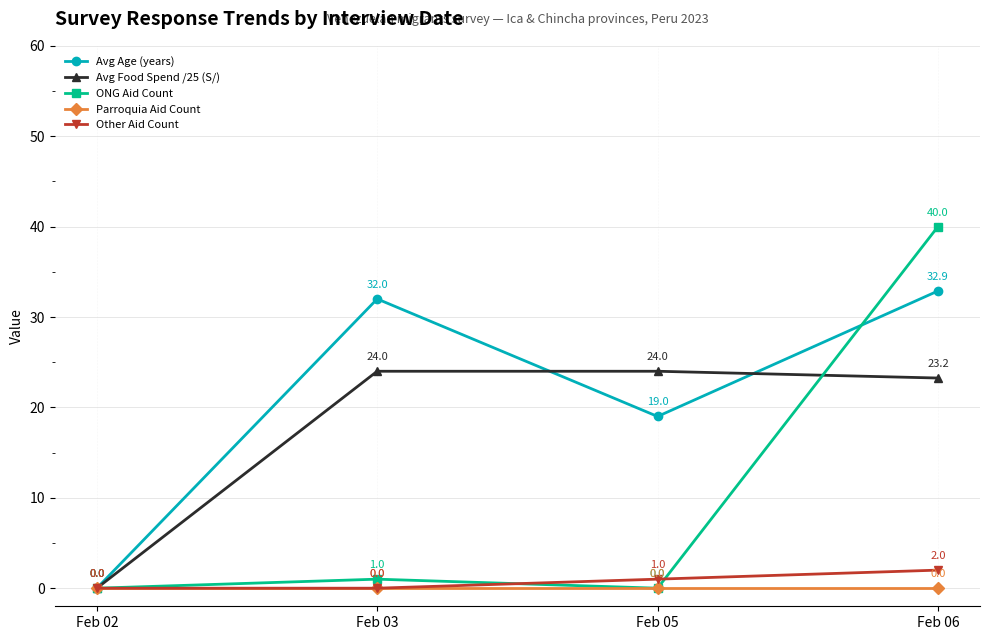

Which series changed the most between Feb 02 and Feb 03?

Avg Age (years)